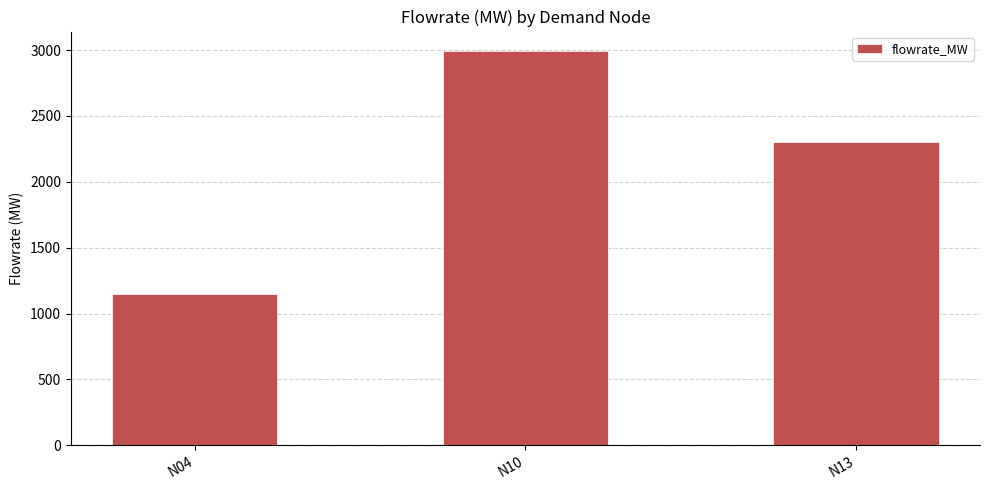

What is the average value?

2147.6